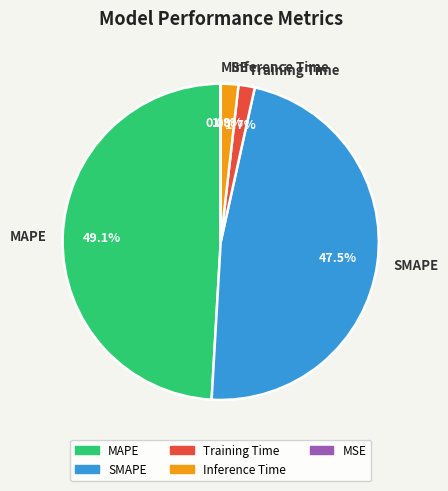

Is there a majority slice in this chart?

No